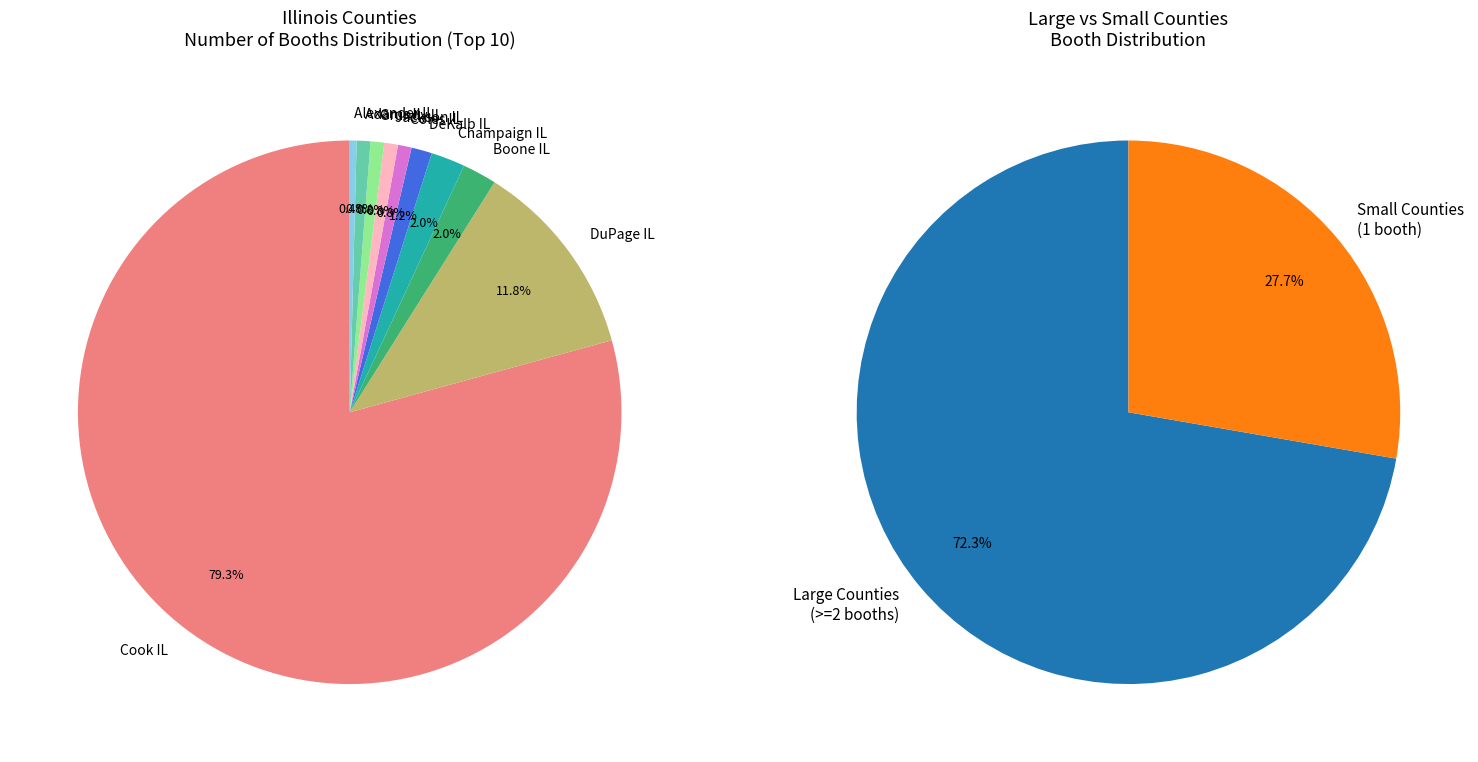

Rank the categories by value from highest to lowest.

Cook IL, DuPage IL, Boone IL, Champaign IL, DeKalb IL, Coles IL, Jackson IL, Grundy IL, Adams IL, Alexander IL